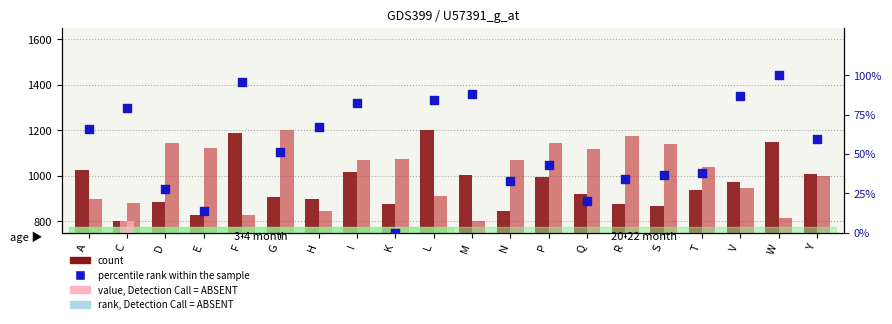

Is the value of count (BHAR880101) at I greater than the value of percentile rank within the sample at S?

Yes